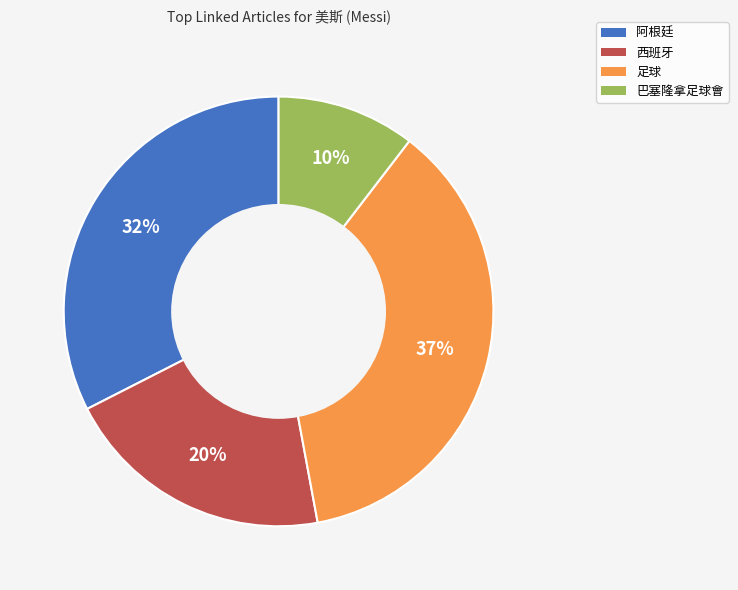

Does 巴塞隆拿足球會 account for over 50% of the chart?

No